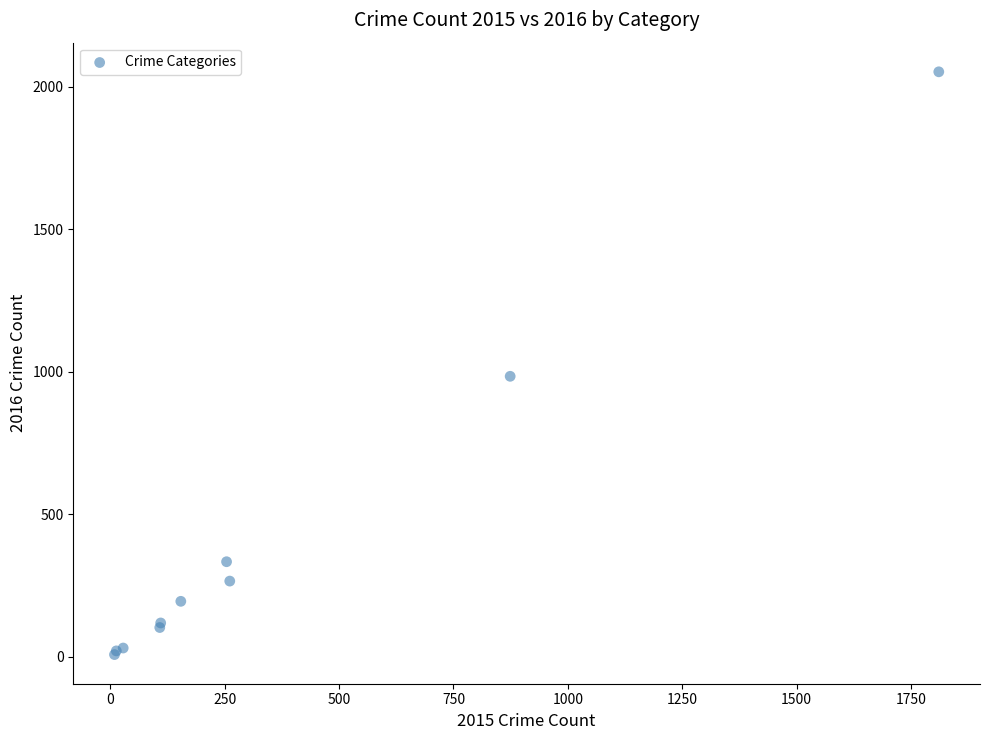

What Y value in the scatter plot is closest to 1030?

984